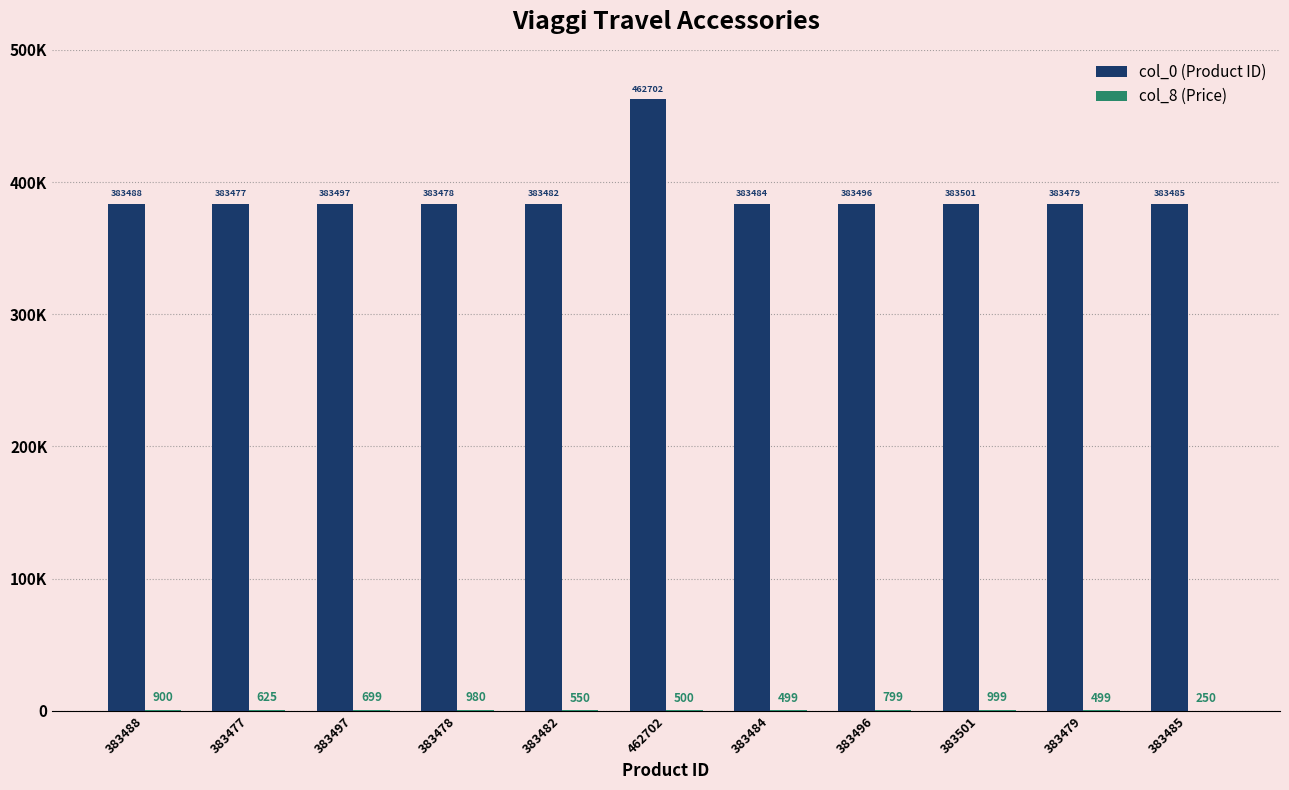

Is the value of col_8 (Price) at 383478 greater than the value of col_0 (Product ID) at 383501?

No